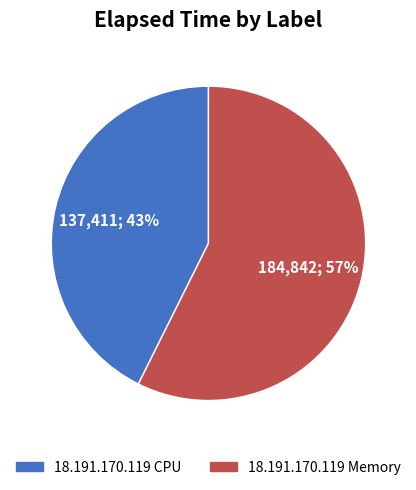

Does any single category account for the majority?

Yes